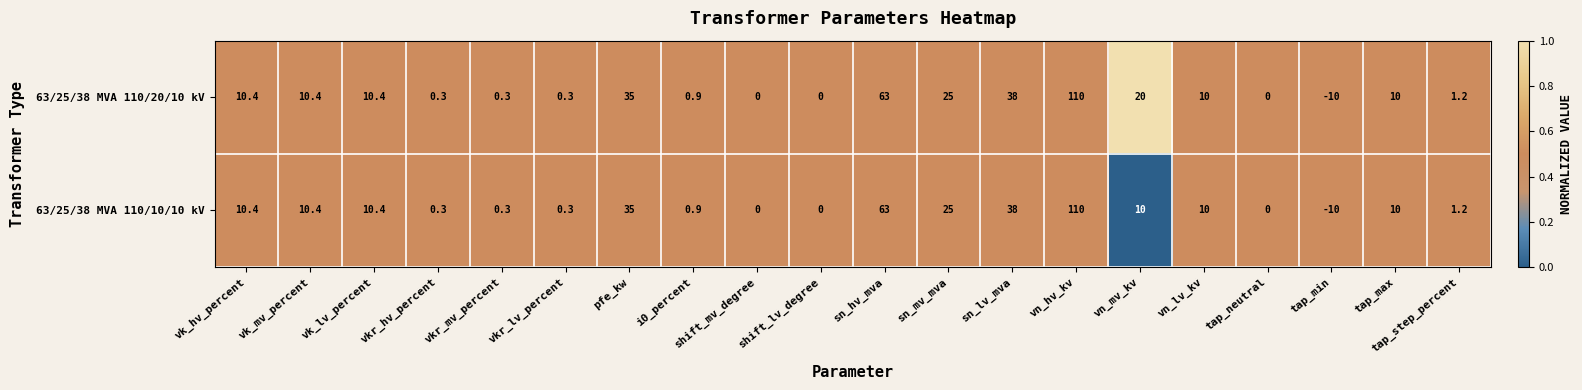

How many series are shown in this chart?

2